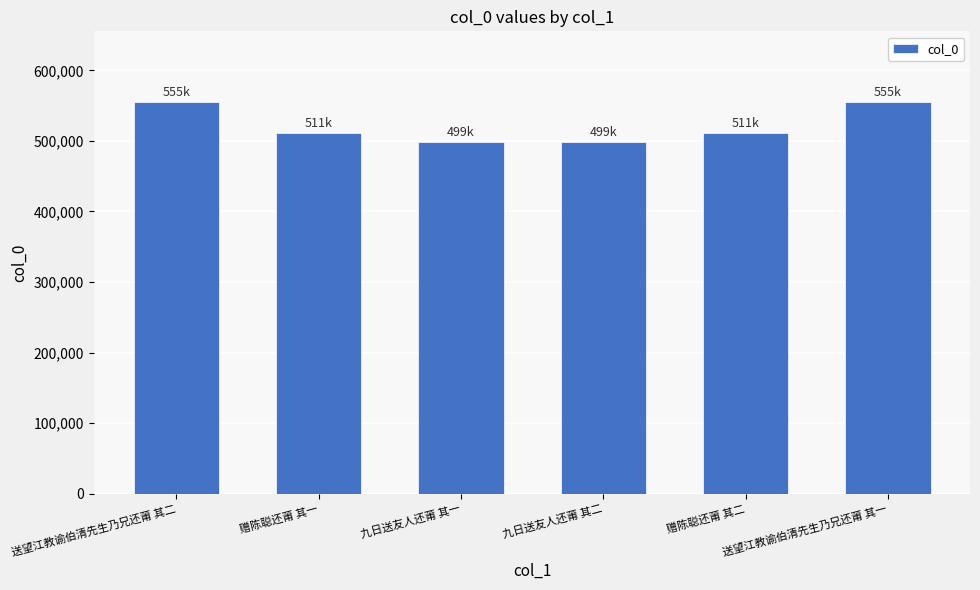

What is the difference between the values at 赠陈聪还莆 其一 and 九日送友人还莆 其一?

12217